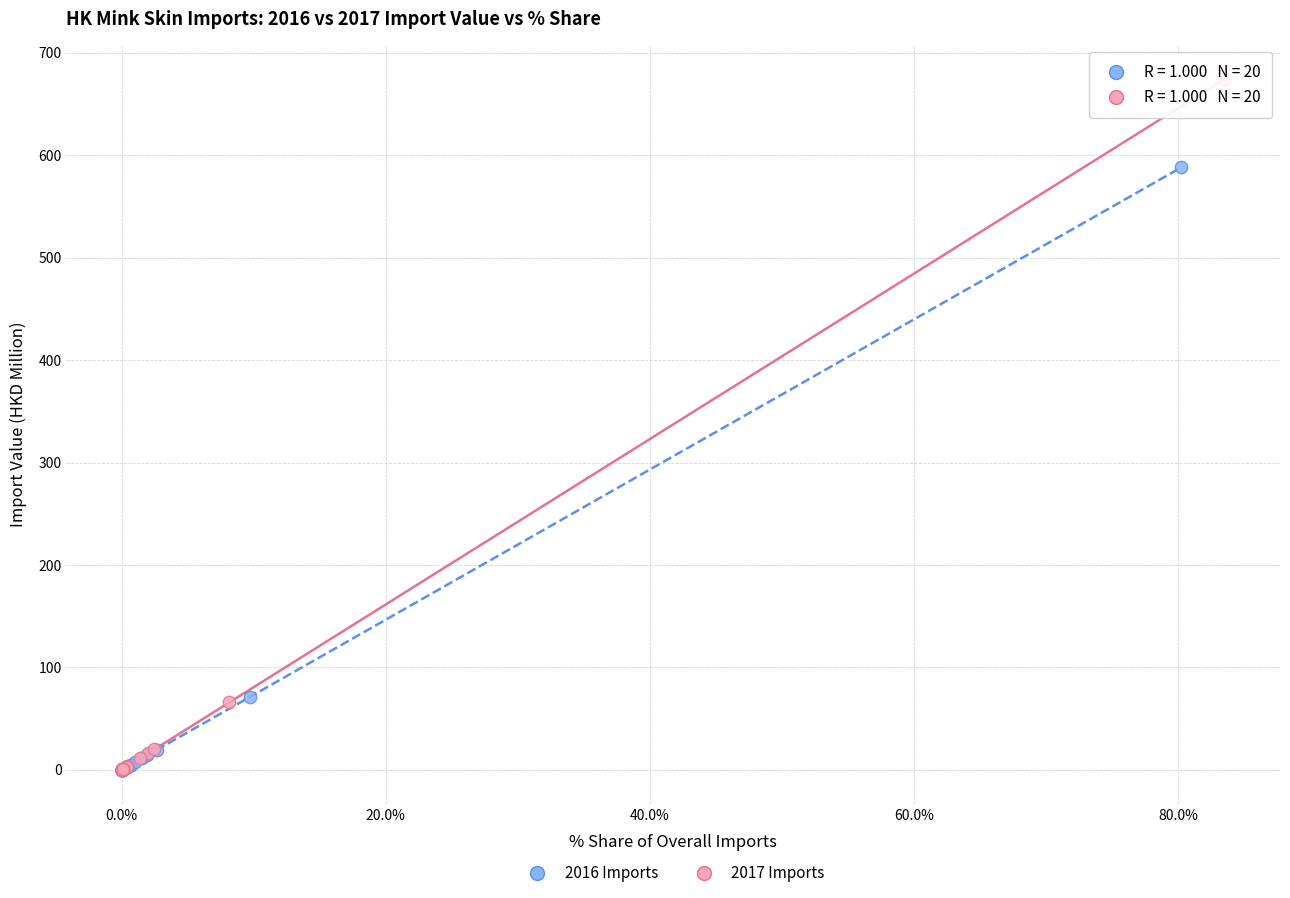

Which series contains the highest Y value?

2017 Imports